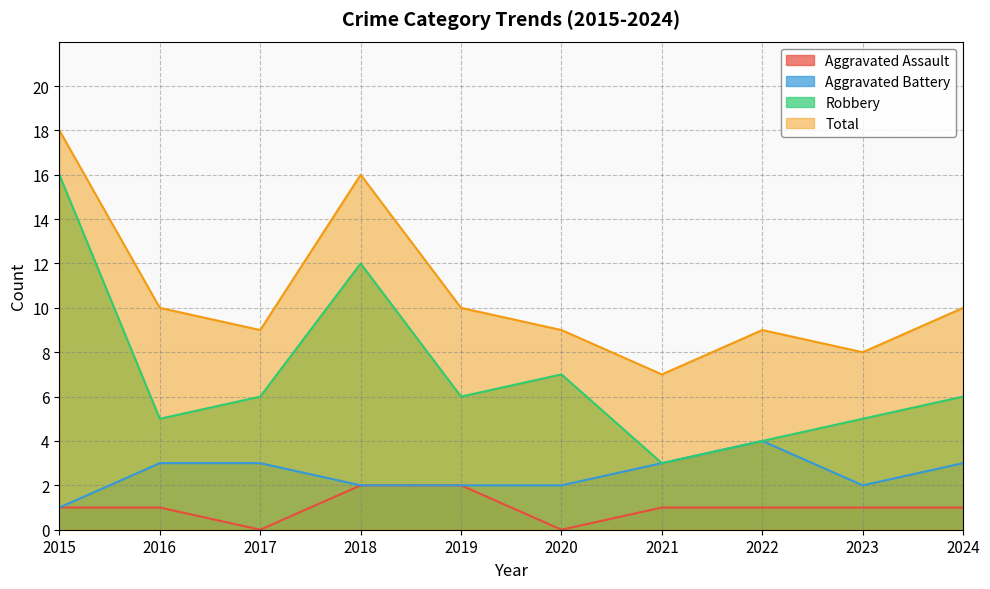

What is the difference between the maximum and minimum values in the Aggravated Assault series?

2